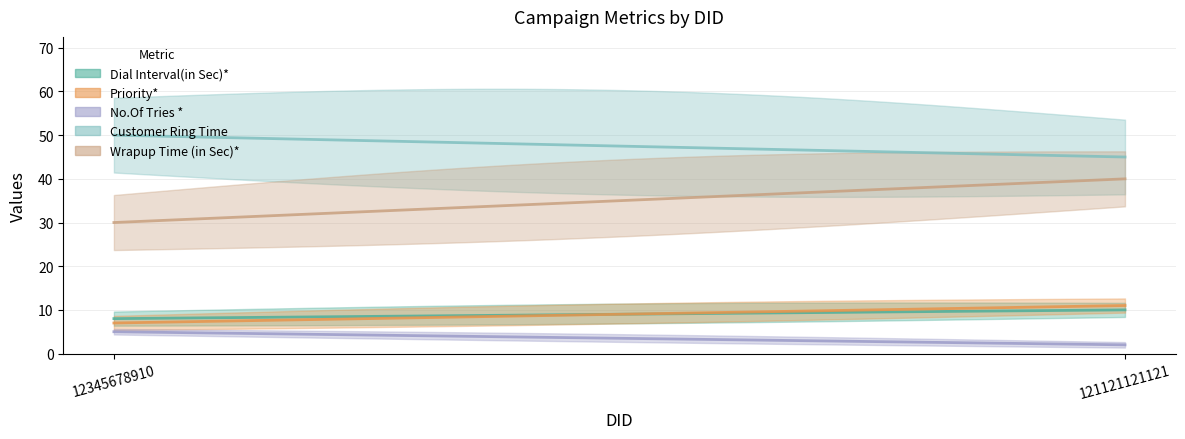

What is the difference between the Customer Ring Time values at 121121121121 and 12345678910?

5